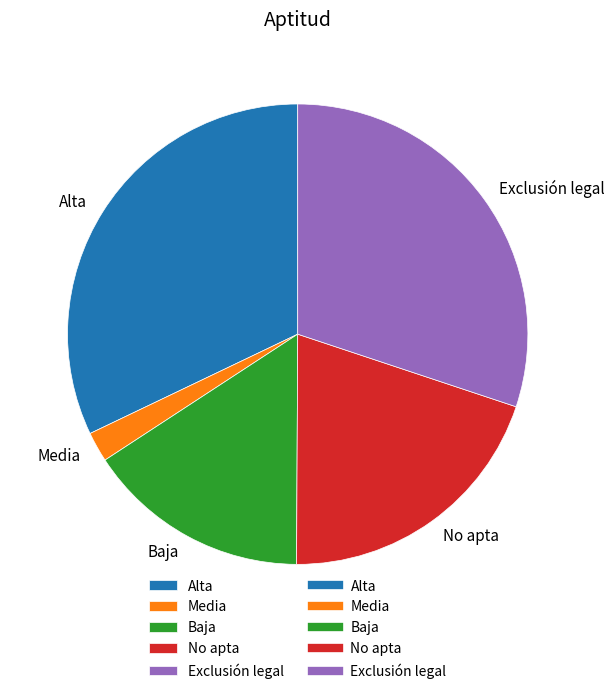

Is it true that Exclusión legal is 24% of the pie?

False